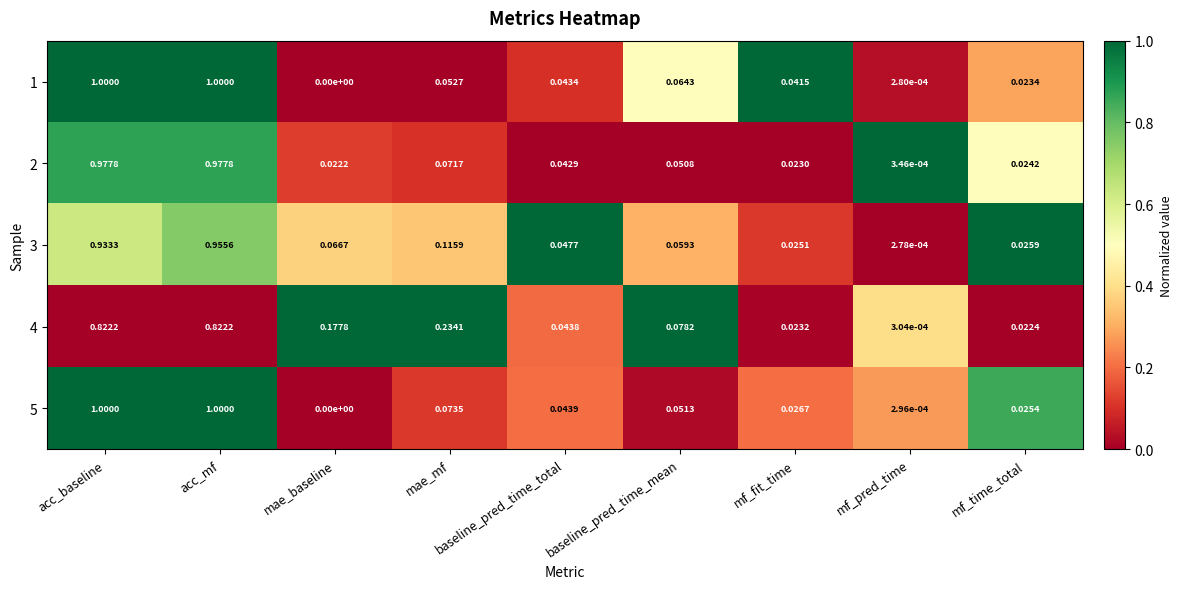

Count the number of data series in this chart.

5